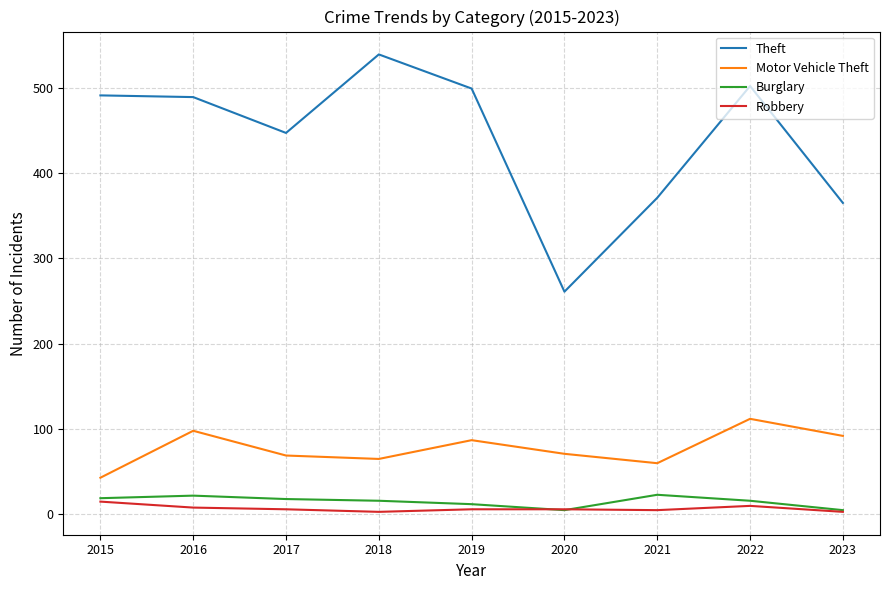

True or false: Motor Vehicle Theft has a value of 163 at 2016.

False